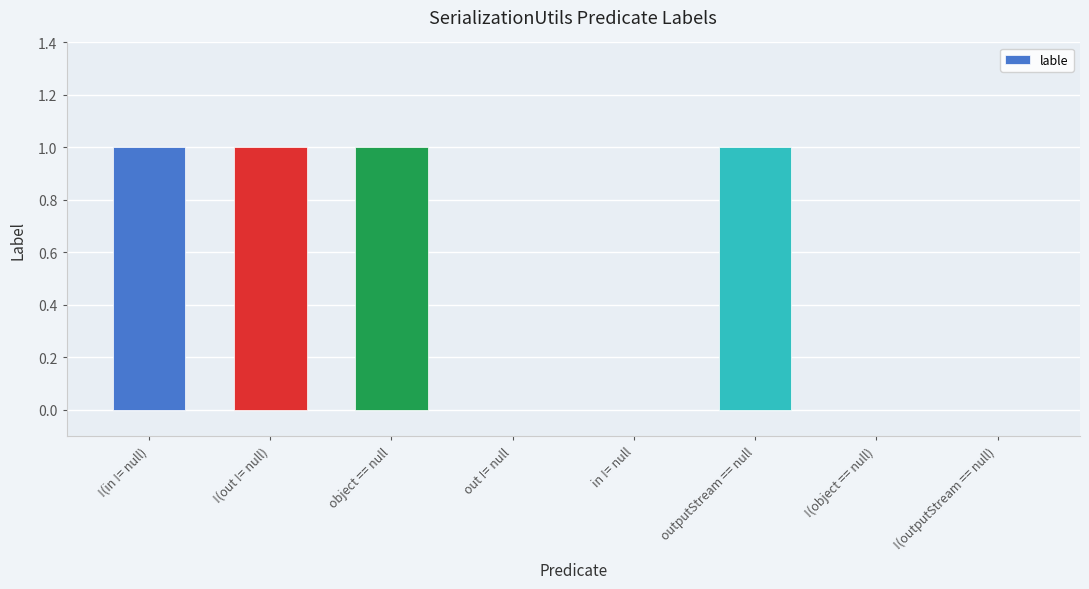

What is the difference between the values at in != null and !(out != null)?

1